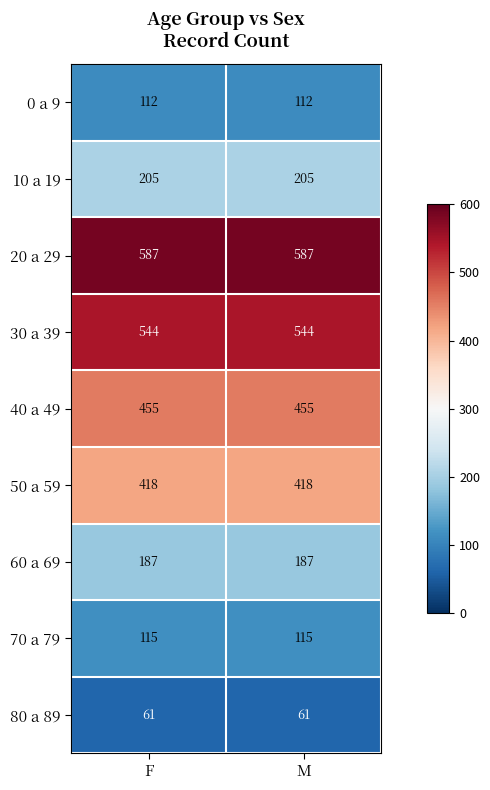

What is the average value of the 40 a 49 series?

455